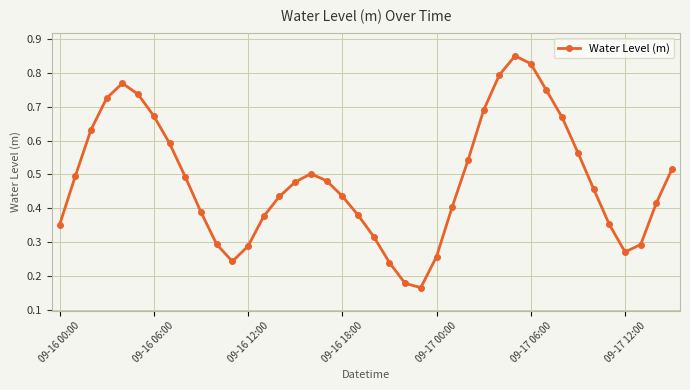

Count the values in the range 0 to 1.

40